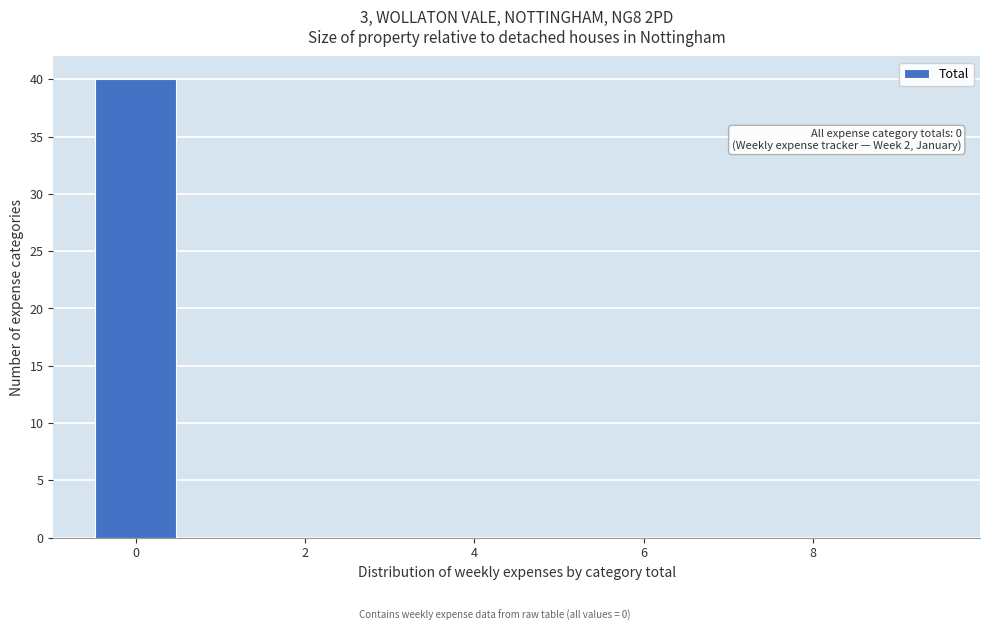

Which range on the x-axis has the tallest bar?

-0.5 to 0.5